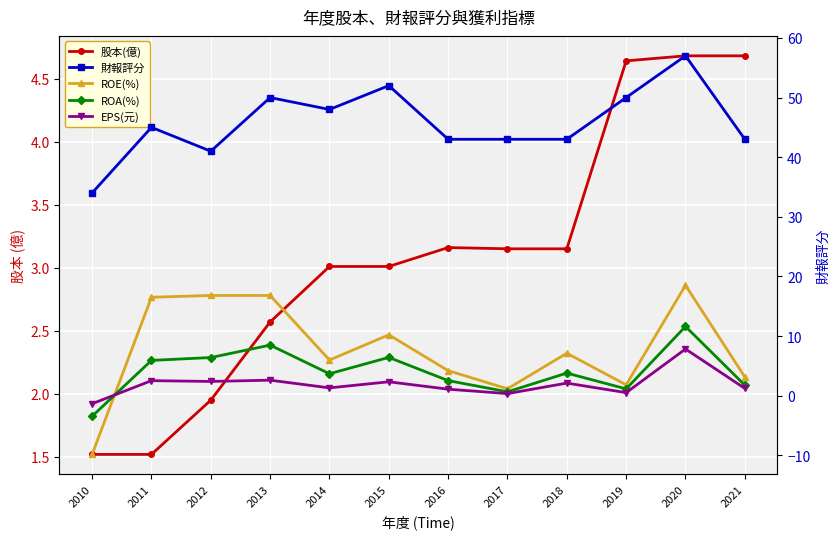

True or false: 財報評分 and ROA(%) cross at least once.

False